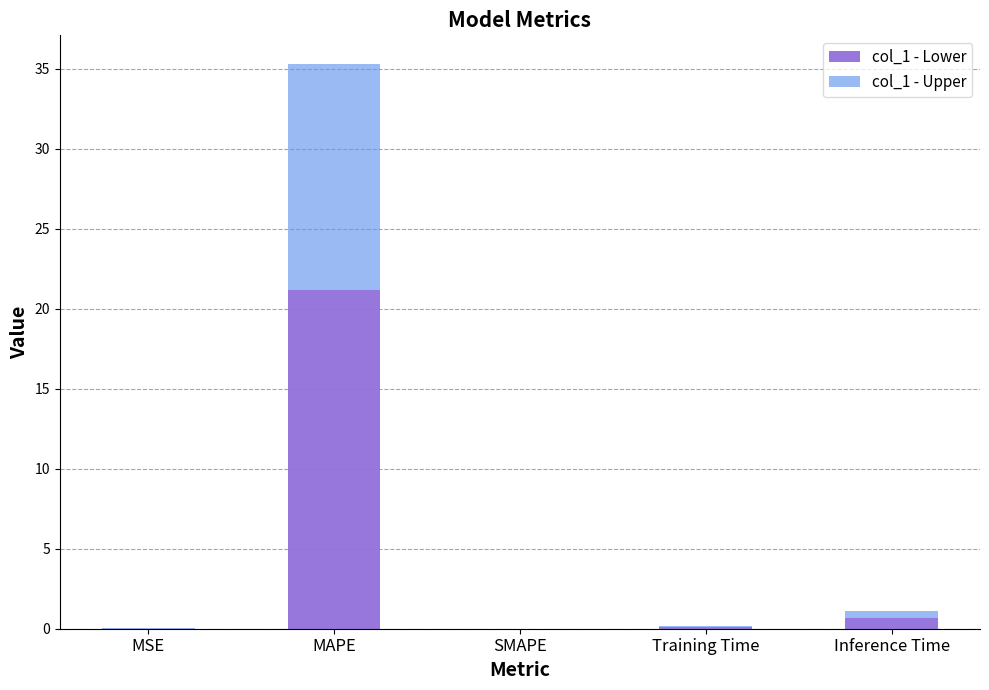

What is the sum of all col_1 - Lower values?

21.9